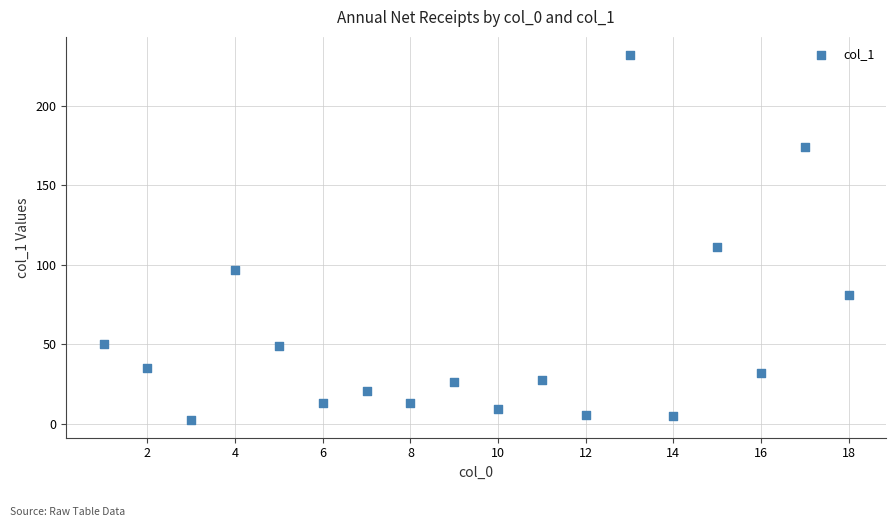

What is the range of X values (max minus min)?

17.0